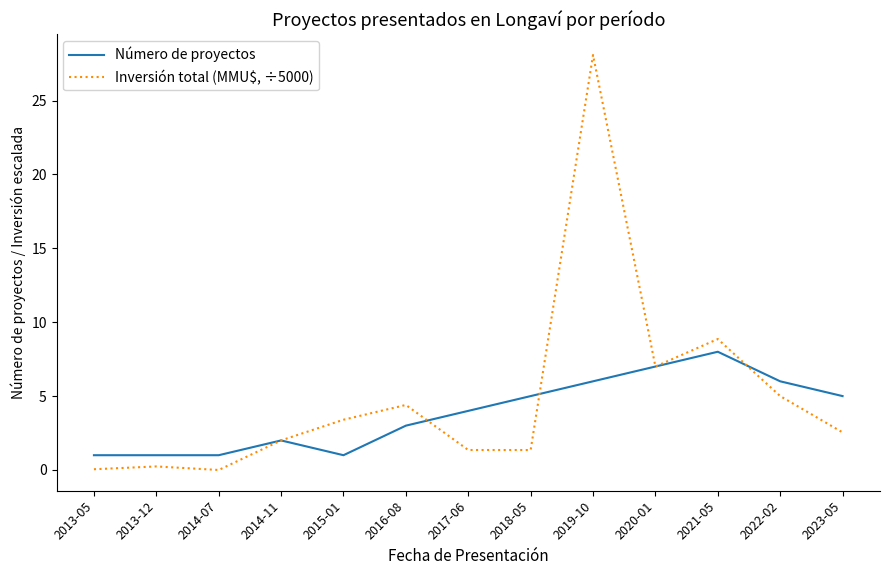

At how many categories does at least one series exceed 12?

1